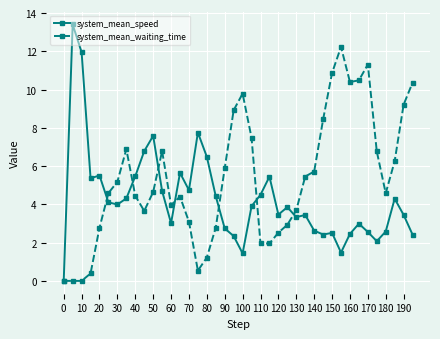

Rank the series by their average value, from lowest to highest.

system_mean_speed, system_mean_waiting_time